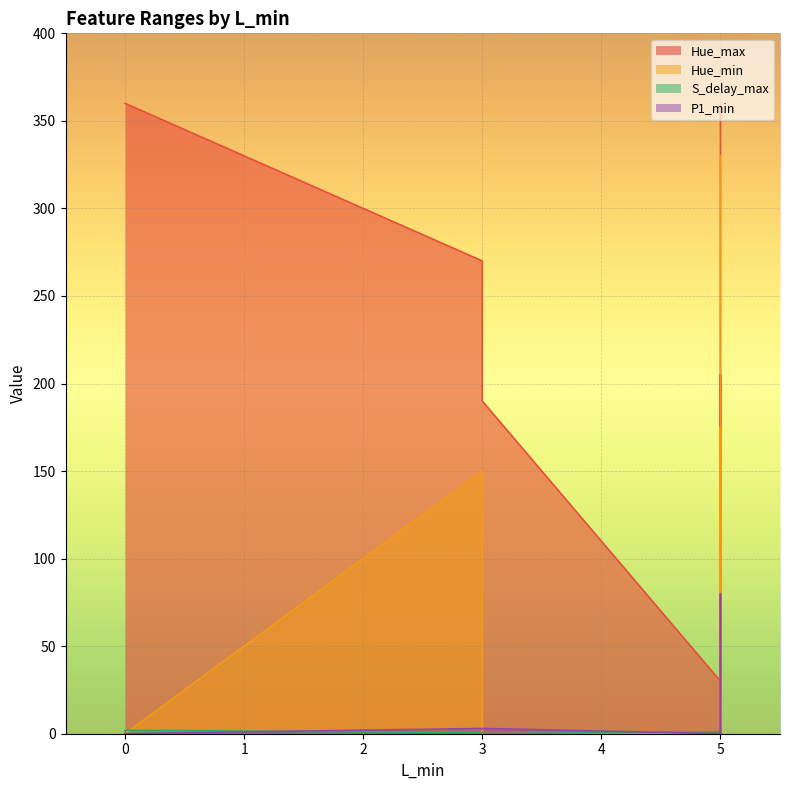

True or false: P1_min has more than 2 points higher than both neighbors.

False